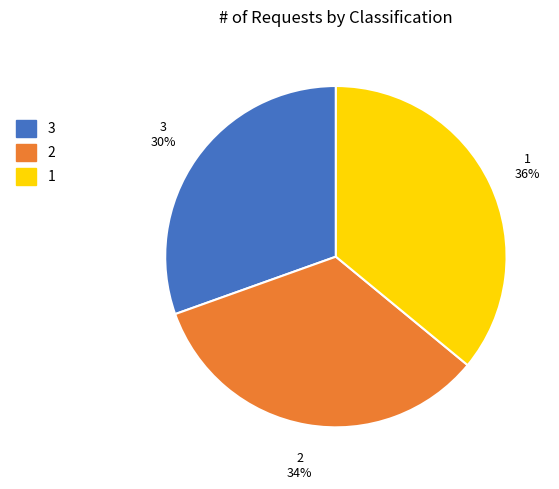

What percentage is the 2 slice, to the nearest percent?

34%